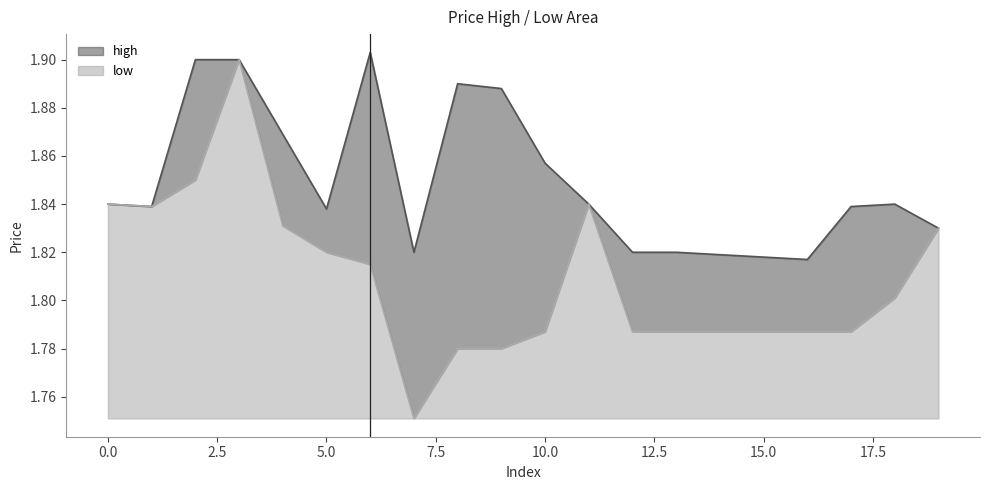

Which series has the largest range (max minus min)?

low